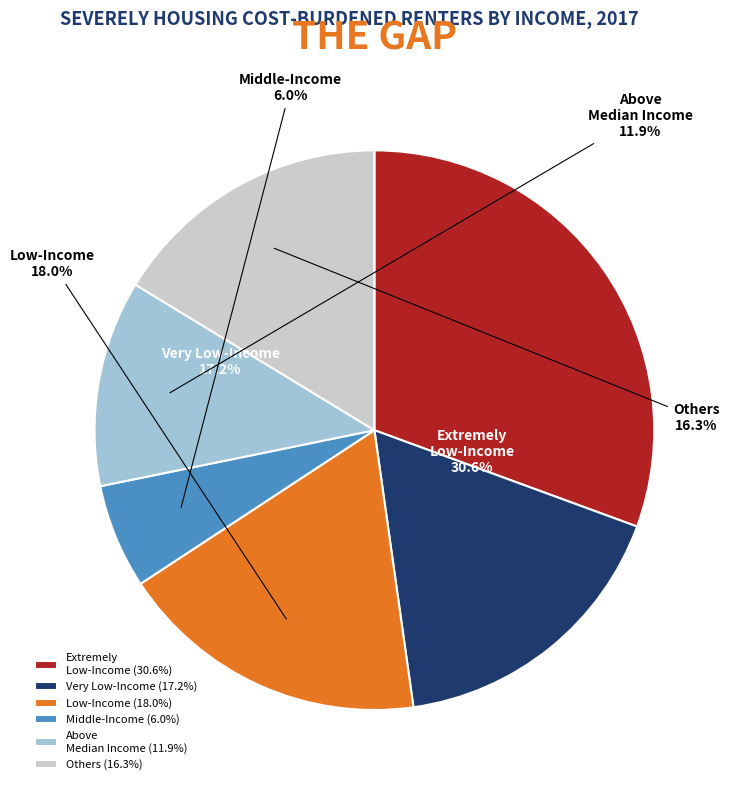

Does any single category account for the majority?

No